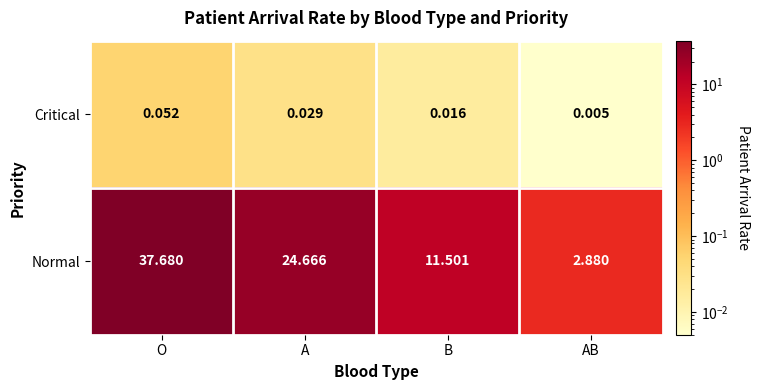

Where does the Normal series first go above 24?

O